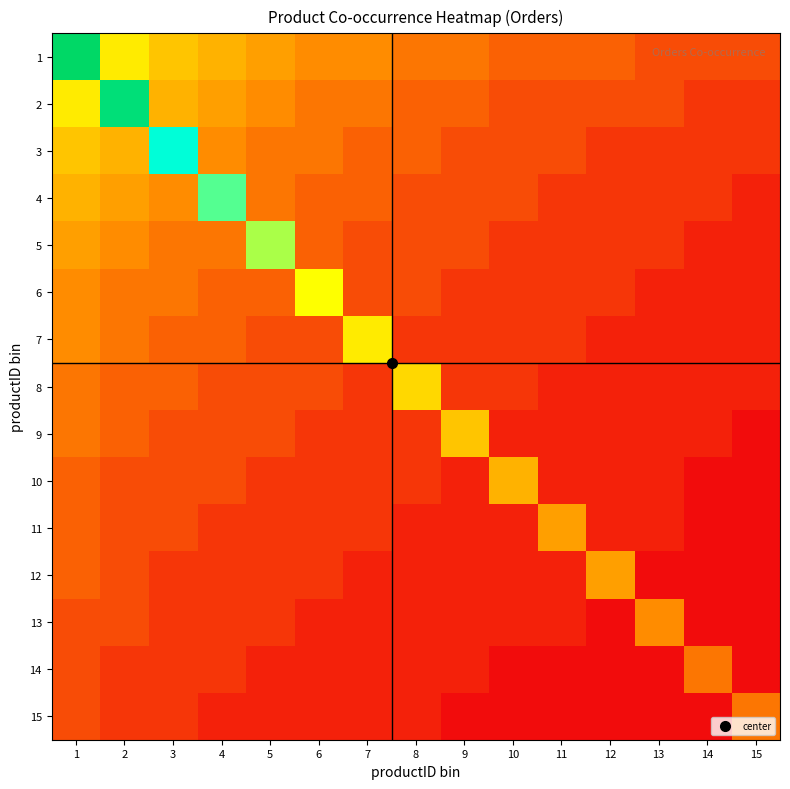

Rank the series by their maximum value, from lowest to highest.

14, 15, 13, 11, 12, 10, 9, 8, 7, 6, 5, 4, 3, 2, 1